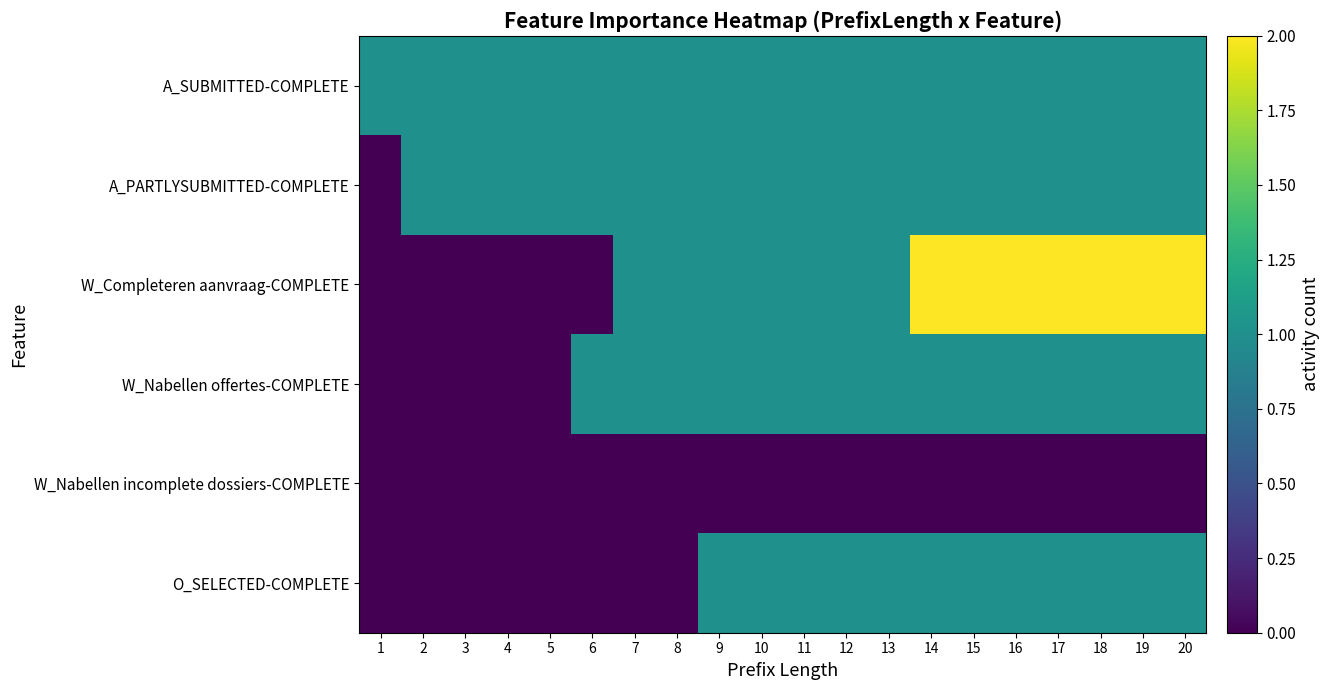

Which category has the lowest value across all series?

1